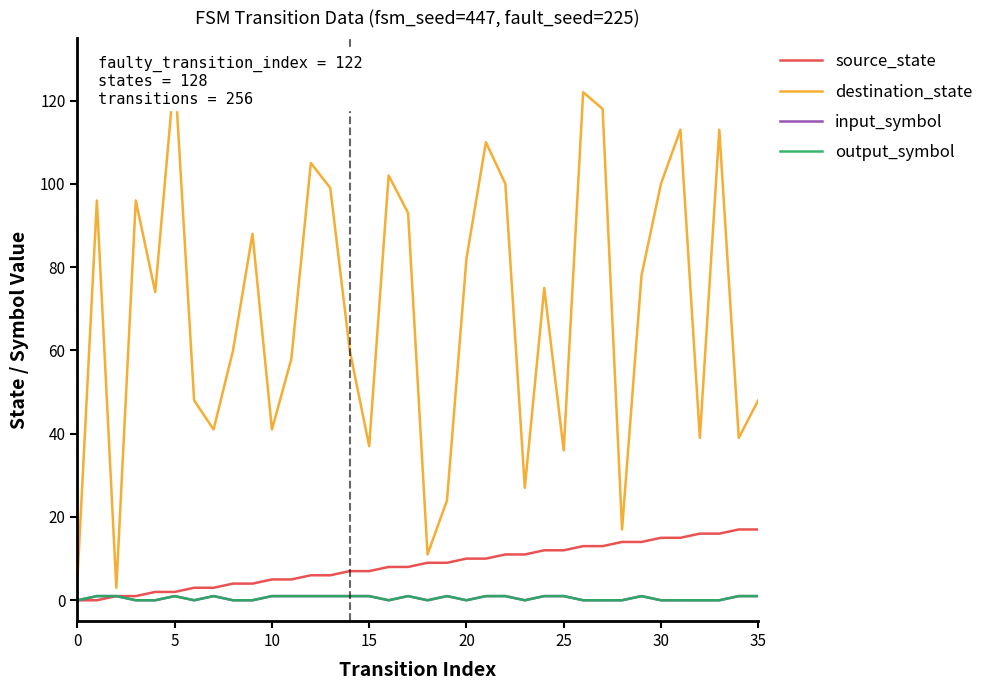

Between 15 and 29, which series saw the biggest shift?

destination_state